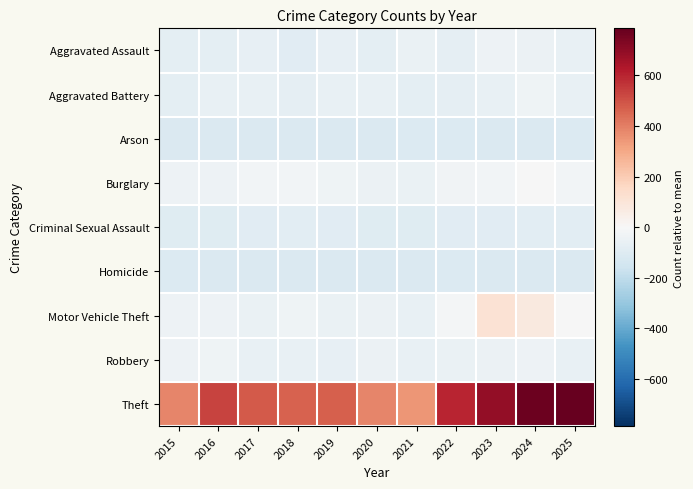

Reading left to right, list all the values displayed in this chart.

Aggravated Assault: 2015=-78.4	2016=-79.4	2017=-67.4	2018=-91.4	2019=-65.4	2020=-78.4	2021=-54.4	2022=-70.4	2023=-41.4	2024=-44.4	2025=-60.4
Aggravated Battery: 2015=-78.4	2016=-58.4	2017=-61.4	2018=-70.4	2019=-61.4	2020=-57.4	2021=-75.4	2022=-73.4	2023=-58.4	2024=-36.4	2025=-58.4
Arson: 2015=-114.4	2016=-113.4	2017=-113.4	2018=-113.4	2019=-112.4	2020=-111.4	2021=-108.4	2022=-110.4	2023=-112.4	2024=-112.4	2025=-109.4
Burglary: 2015=-41.4	2016=-40.4	2017=-20.4	2018=-24.4	2019=-33.4	2020=-44.4	2021=-52.4	2022=-27.4	2023=-23.4	2024=-2.4	2025=-23.4
Criminal Sexual Assault: 2015=-95.4	2016=-97.4	2017=-87.4	2018=-81.4	2019=-88.4	2020=-95.4	2021=-94.4	2022=-87.4	2023=-86.4	2024=-83.4	2025=-82.4
Homicide: 2015=-105.4	2016=-111.4	2017=-111.4	2018=-114.4	2019=-114.4	2020=-112.4	2021=-112.4	2022=-108.4	2023=-111.4	2024=-114.4	2025=-114.4
Motor Vehicle Theft: 2015=-37.4	2016=-38.4	2017=-54.4	2018=-32.4	2019=-52.4	2020=-47.4	2021=-60.4	2022=-17.4	2023=114.6	2024=74.6	2025=-4.4
Robbery: 2015=-39.4	2016=-33.4	2017=-59.4	2018=-59.4	2019=-63.4	2020=-48.4	2021=-60.4	2022=-49.4	2023=-48.4	2024=-40.4	2025=-57.4
Theft: 2015=386.6	2016=530.6	2017=481.6	2018=461.6	2019=471.6	2020=380.6	2021=348.6	2022=597.6	2023=690.6	2024=771.6	2025=785.6